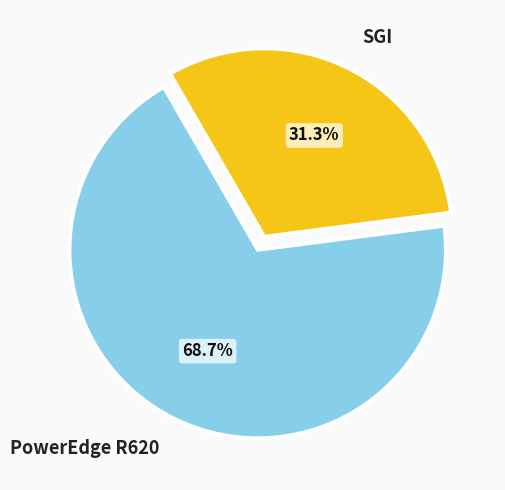

Count the number of slices in the pie.

2